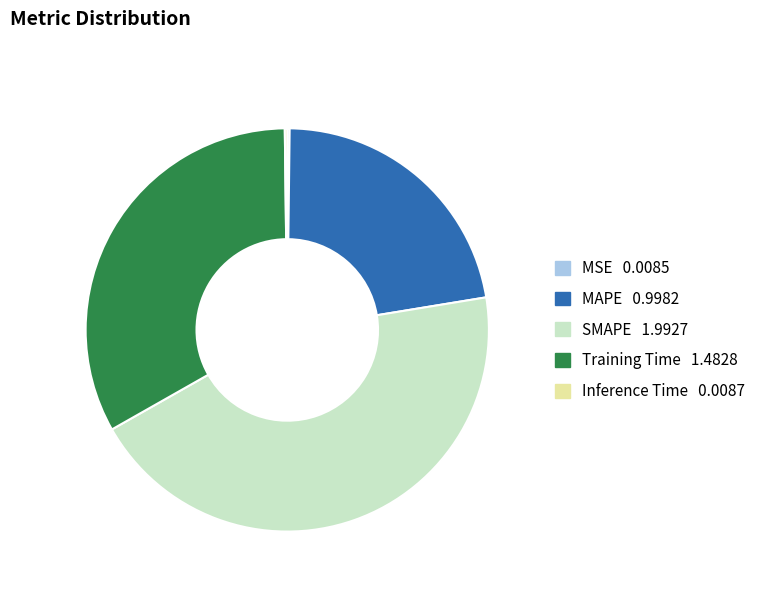

Does Training Time represent more than half of the total?

No